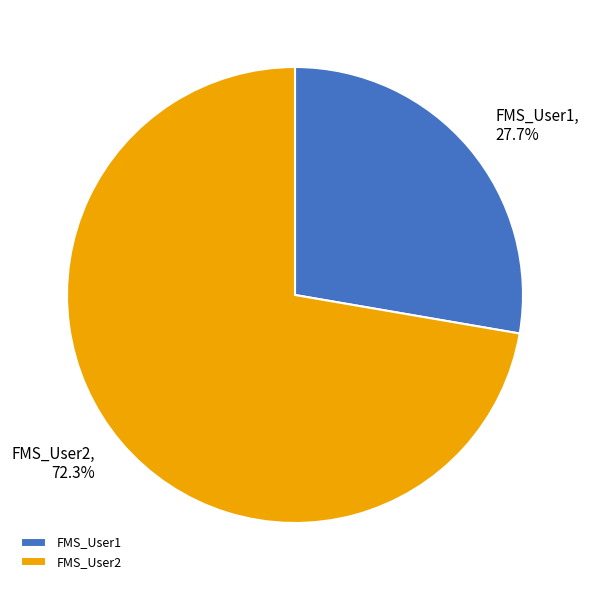

The FMS_User1 slice represents 28% of the pie. True or false?

True